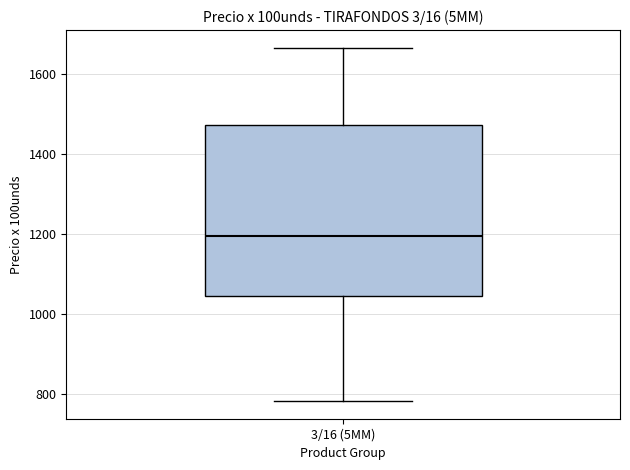

Where does the median line of the box for 3/16 (5MM) sit on the y-axis? The values are not printed on the chart, so give them approximately, as read against the axis.

1200